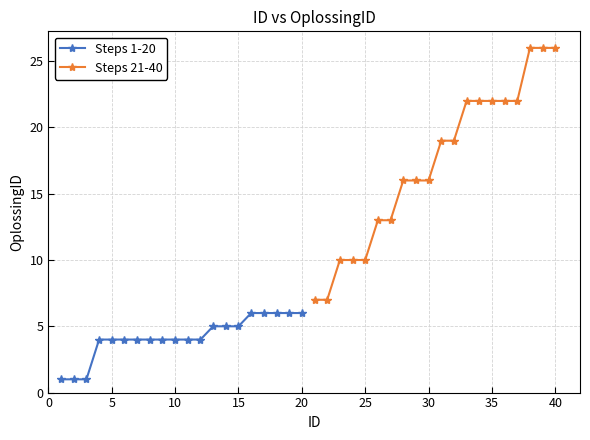

What is the minimum value for Steps 21-40?

7